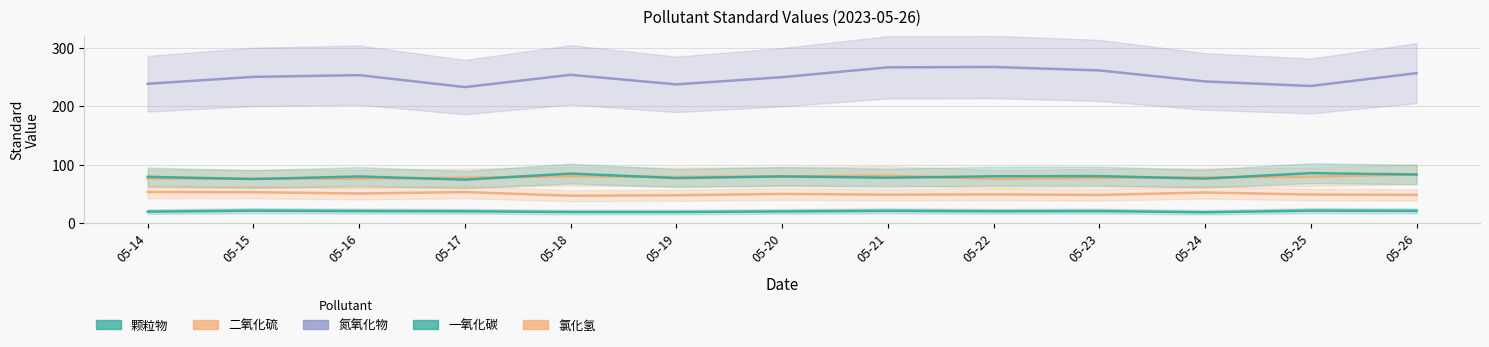

Between 05-15 and 05-24, which series saw the biggest shift?

氮氧化物